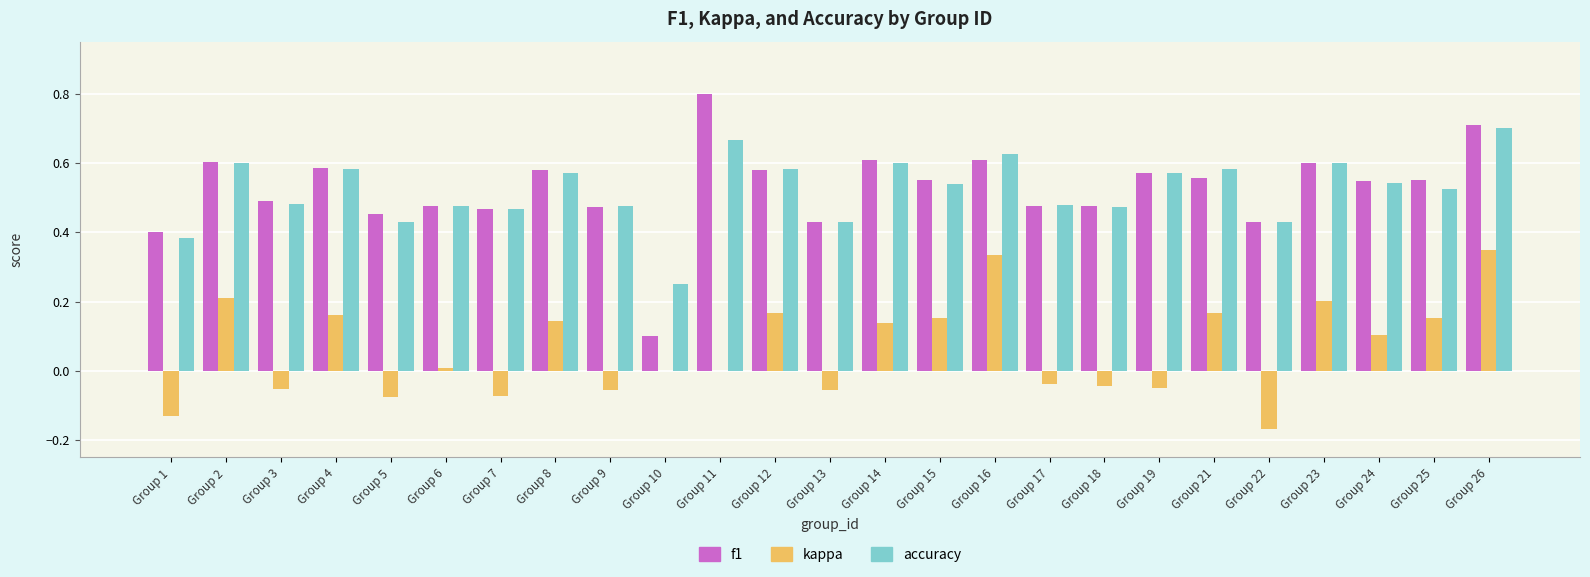

What are all the series names shown in the legend?

f1, kappa, accuracy